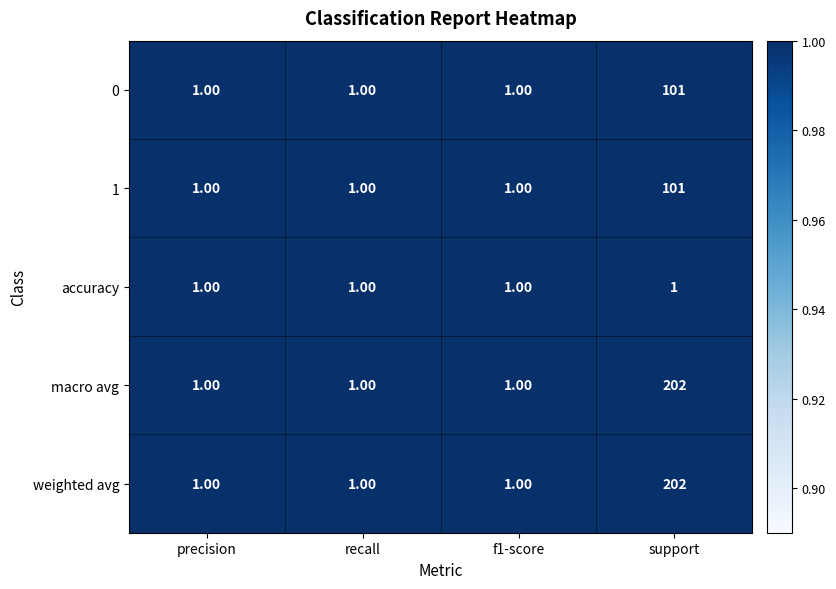

What is the average value of the weighted avg series?

51